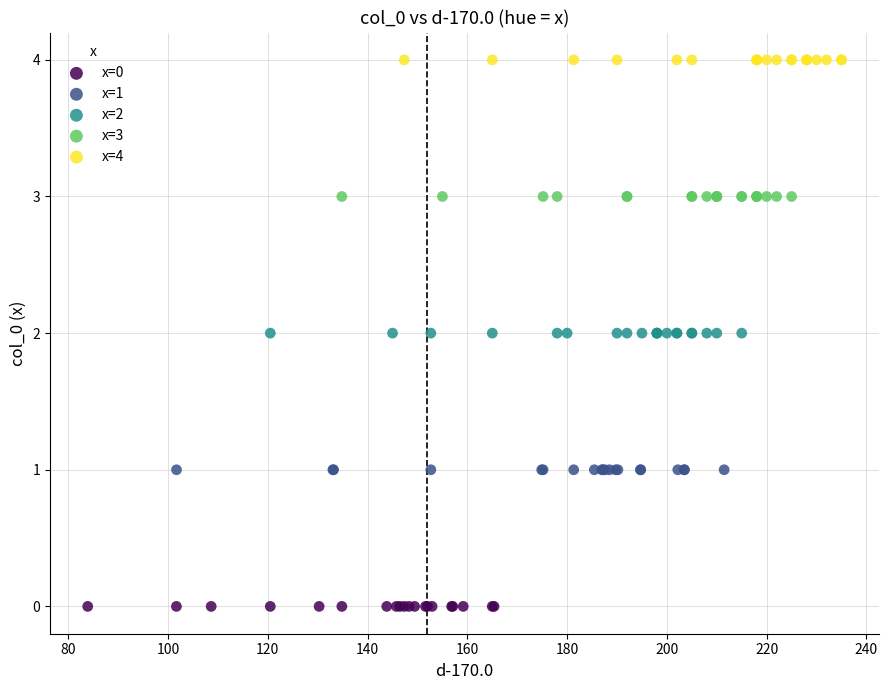

Which series reaches the minimum Y coordinate?

x=0